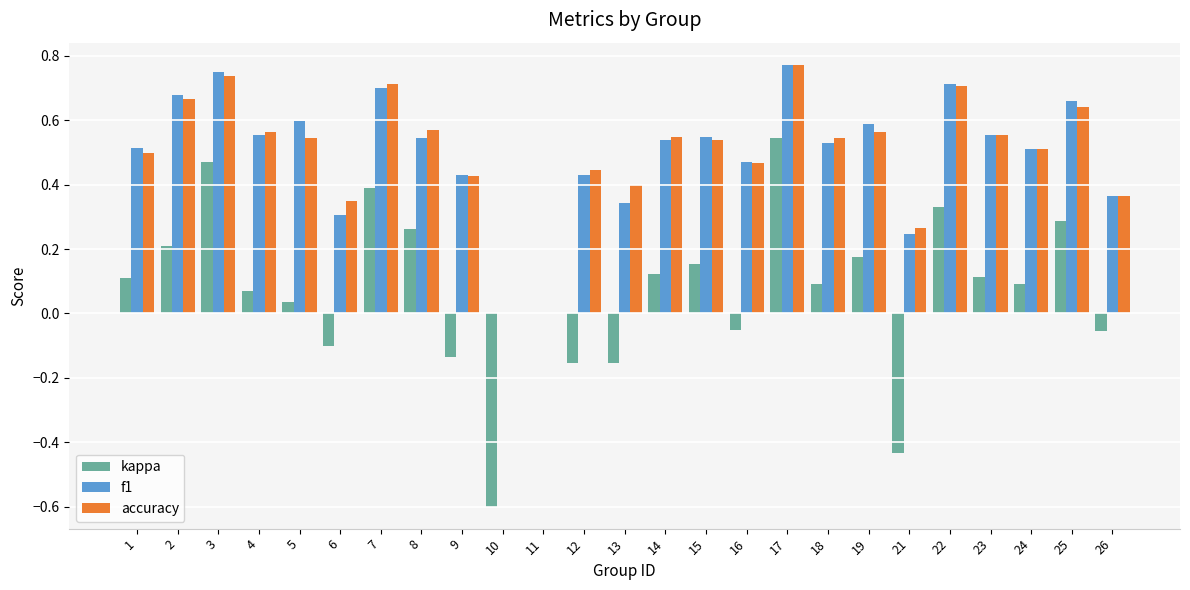

Which category has the highest value in the f1 series?

17